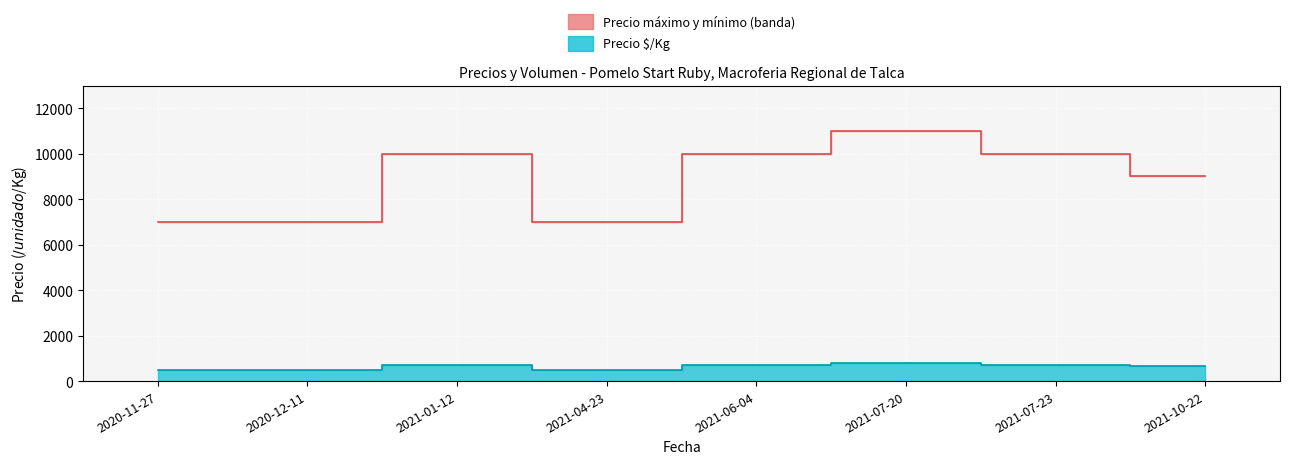

Does the chart display data point markers on the line(s)?

No